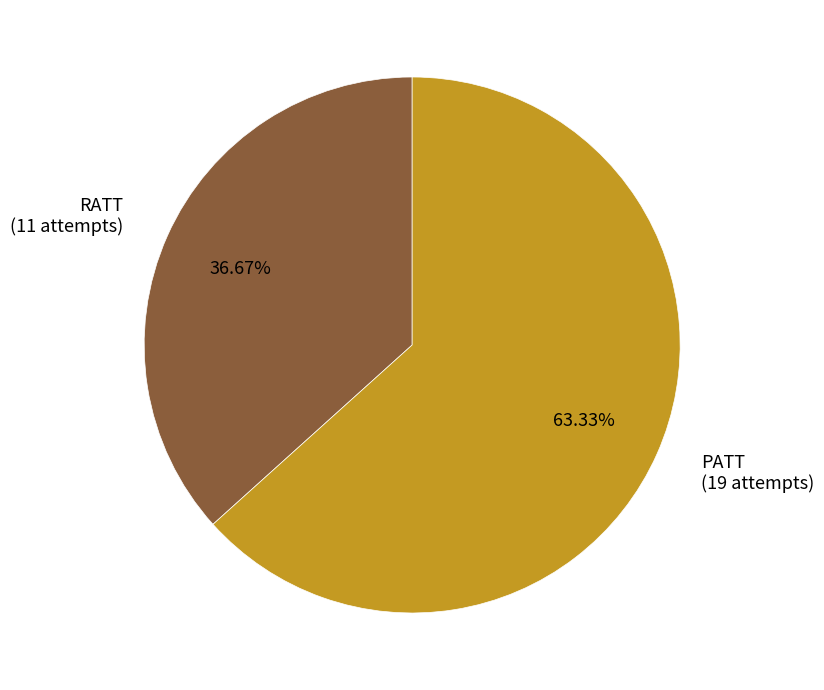

Rank the categories by value from lowest to highest.

RATT, PATT